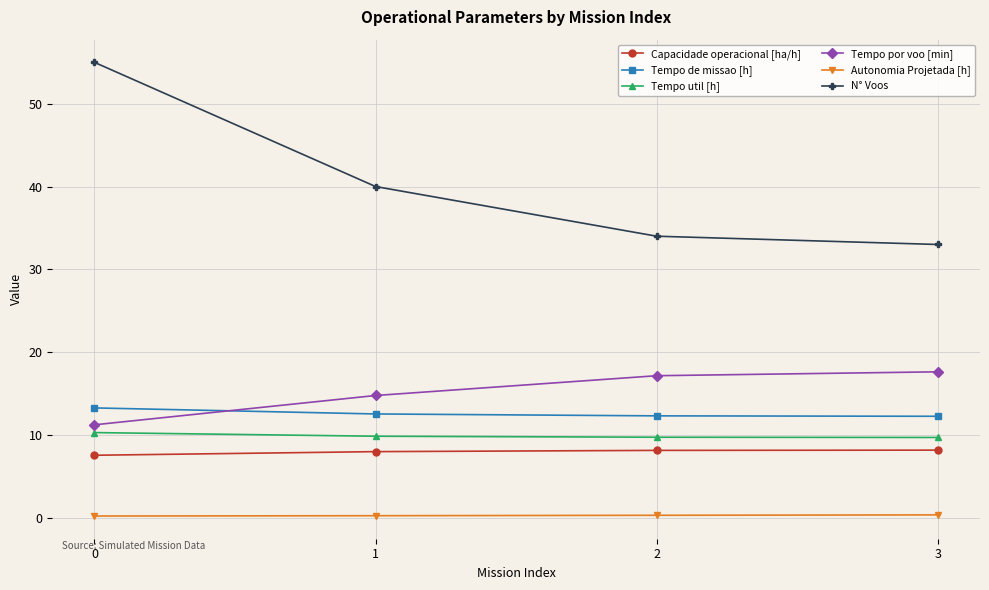

True or false: Autonomia Projetada [h] has a value of 0.2 at 1.

True